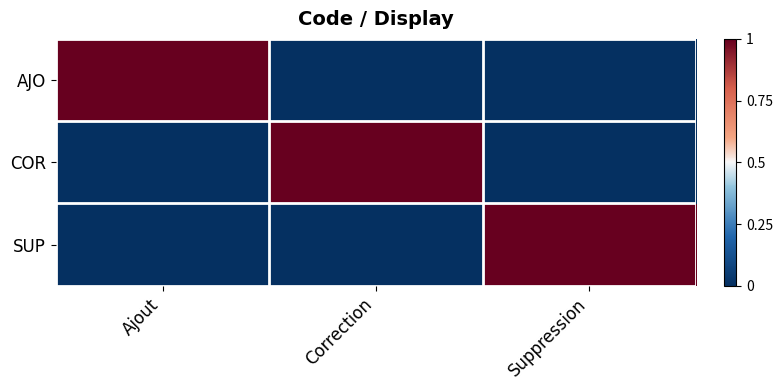

What is the spread (max minus min) of values at Suppression?

1